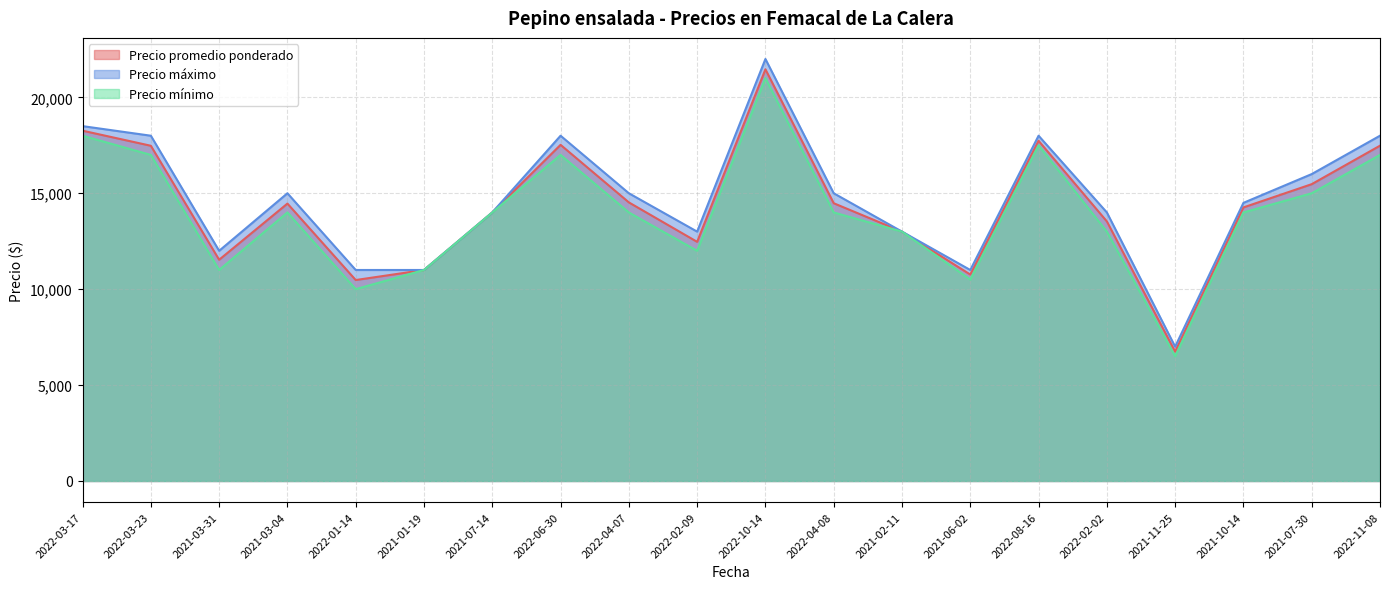

Is the value of Precio mínimo at 2021-02-11 greater than the value of Precio máximo at 2021-02-11?

No